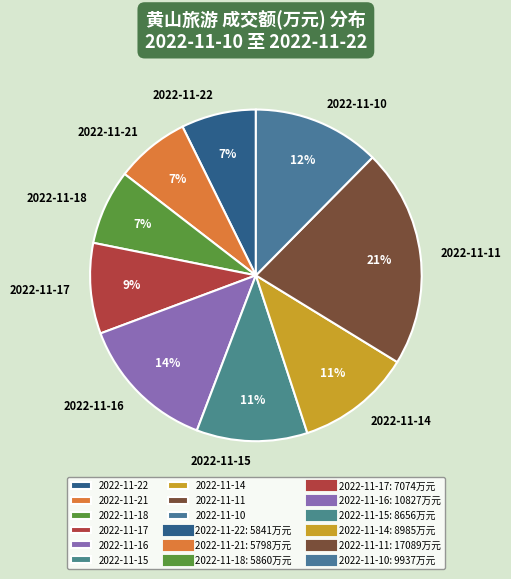

How many slices are in this pie chart?

9